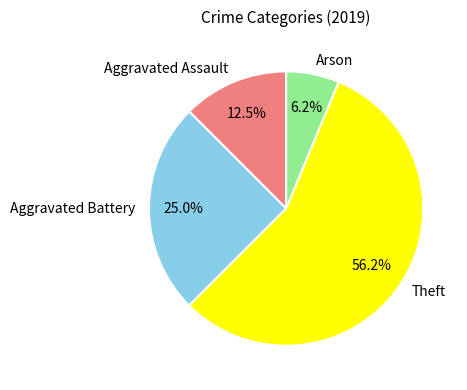

Combined, do Aggravated Battery and Arson account for over 50%?

No